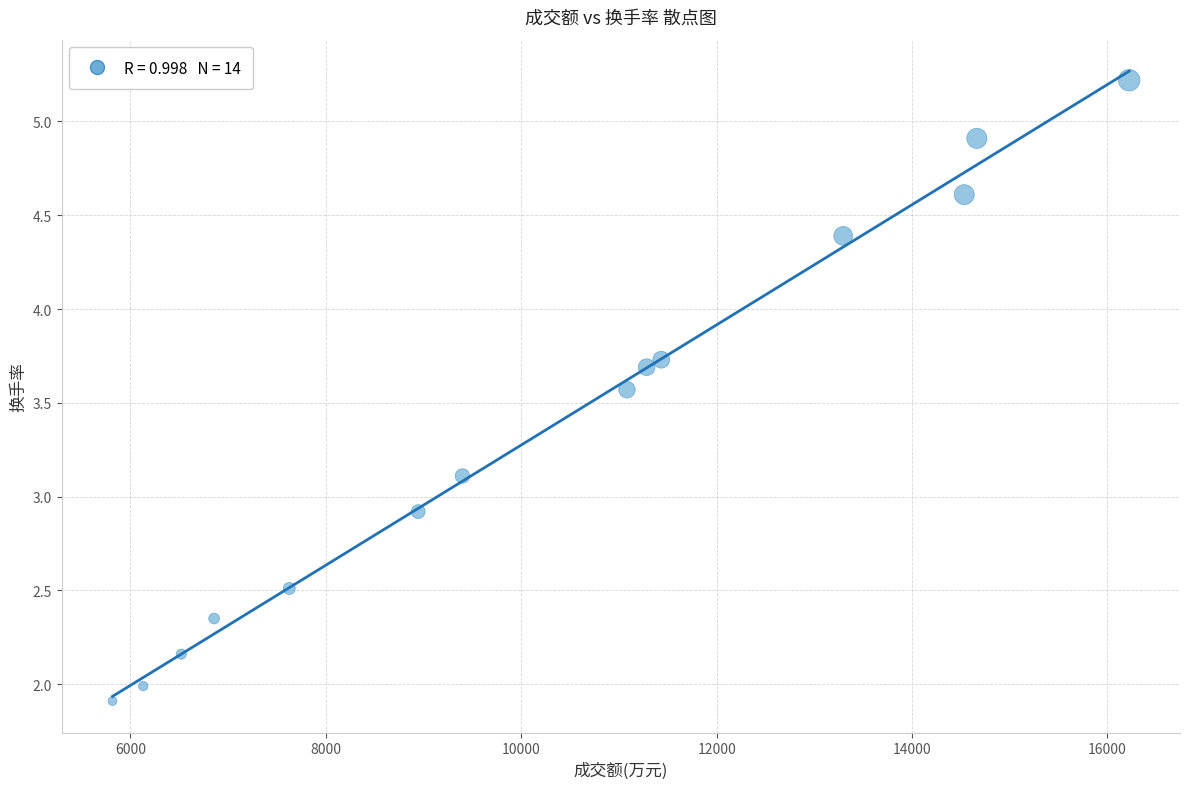

What is the range of Y values (max minus min)?

3.3